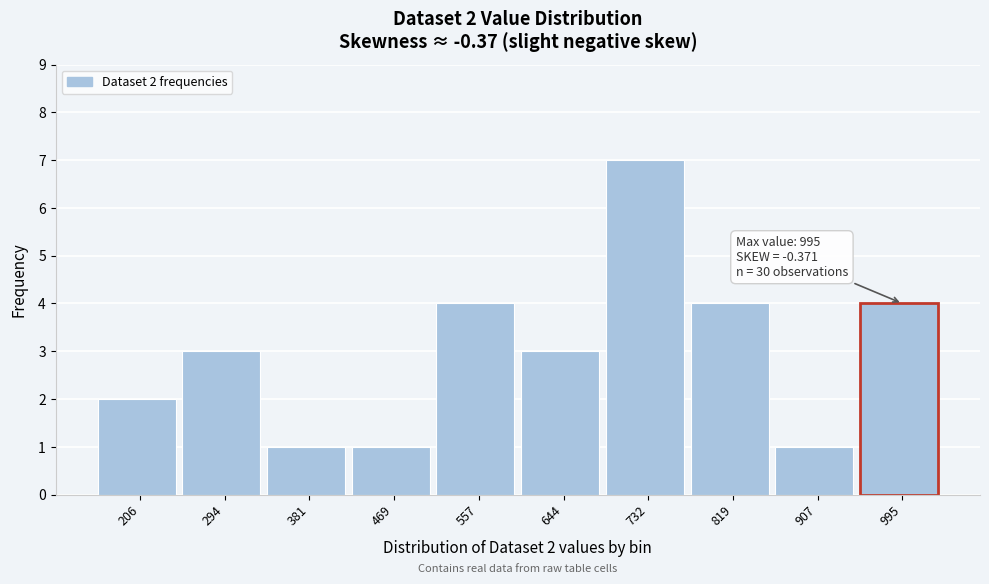

Reading left to right, list all the values displayed in this chart.

2	3	1	1	4	3	7	4	1	4